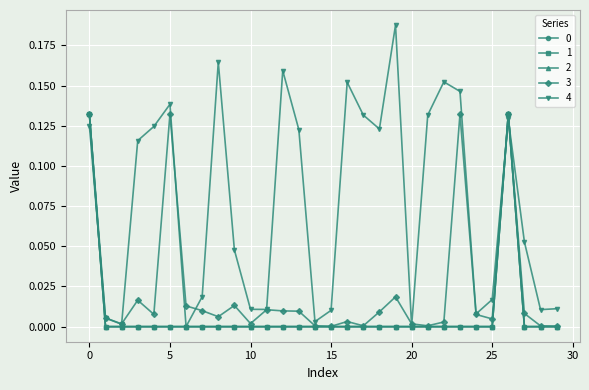

True or false: 4 and 2 intersect in this chart.

True